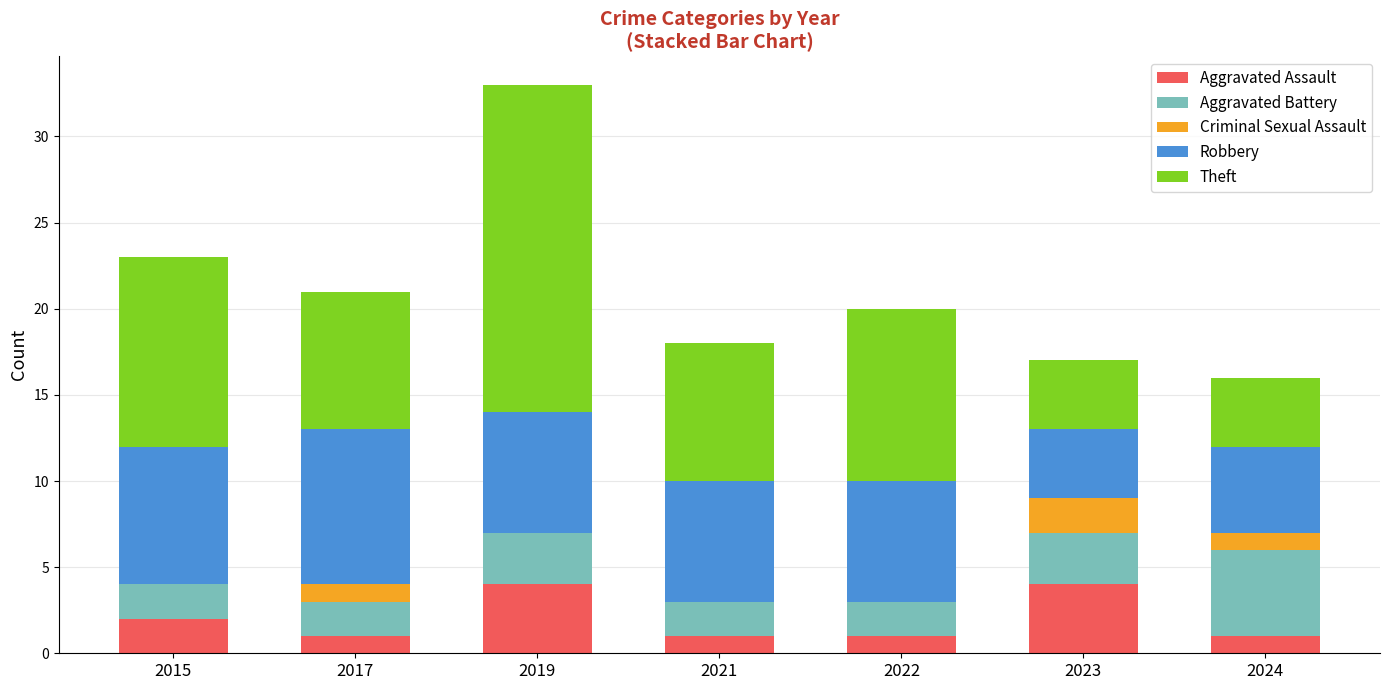

At which category is the sum across all series the highest?

2019